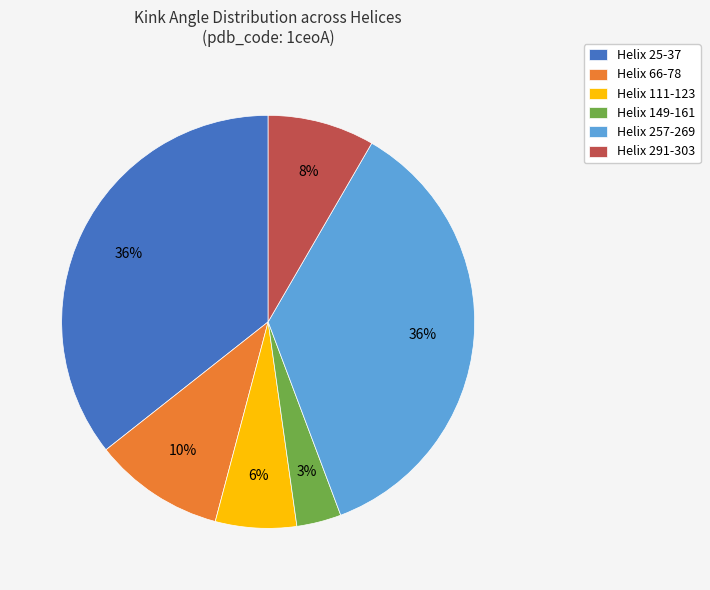

Count the number of slices in the pie.

6